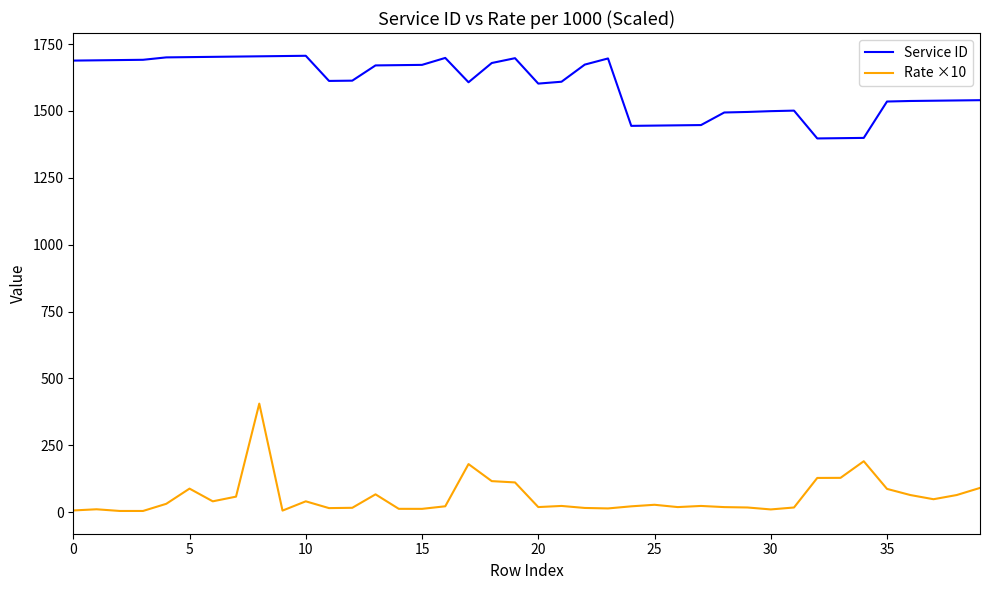

Which series has the largest range (max minus min)?

Rate ×10